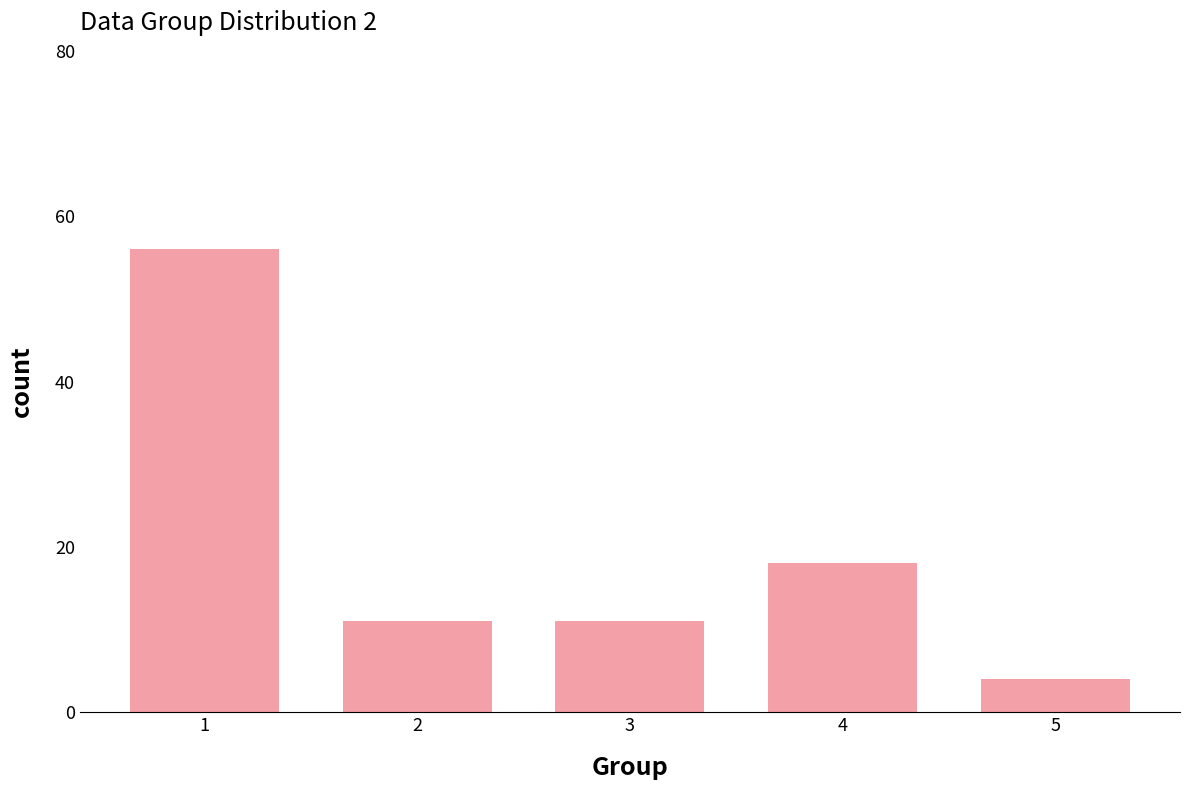

The value at 1 is 92. True or false?

False